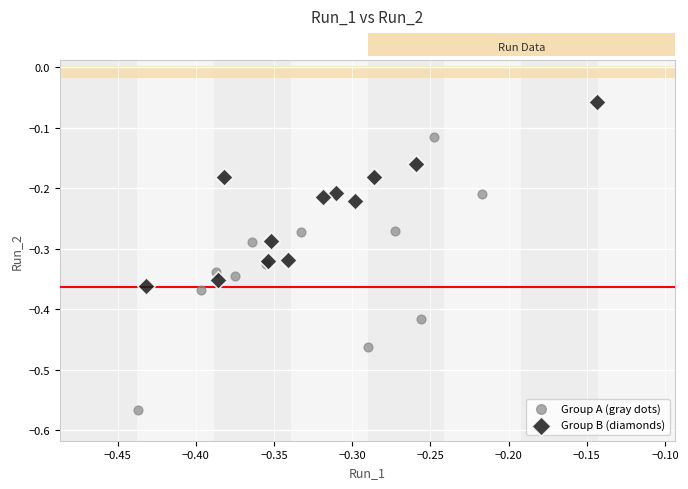

Which series has the widest spread of Y values?

Group A (gray dots)